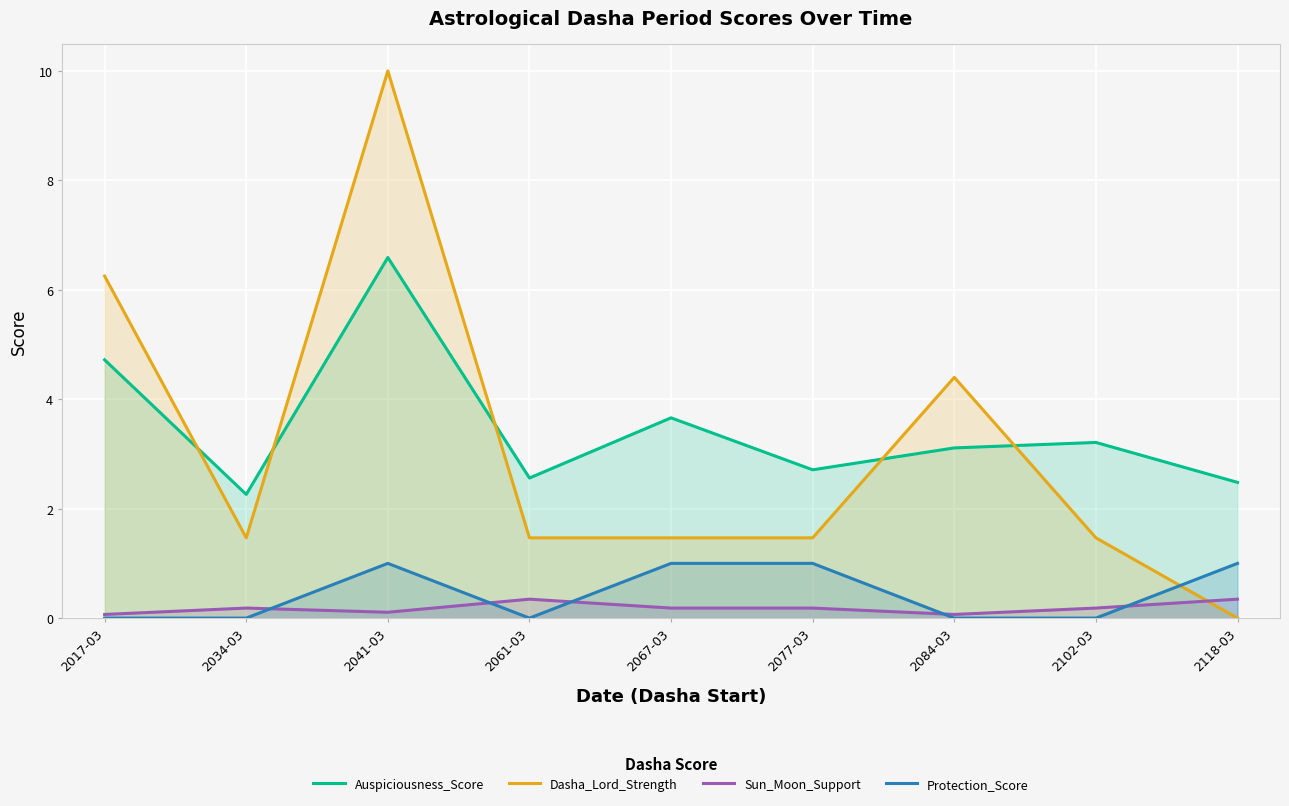

What is the total value across all series at 2067-03?

6.3